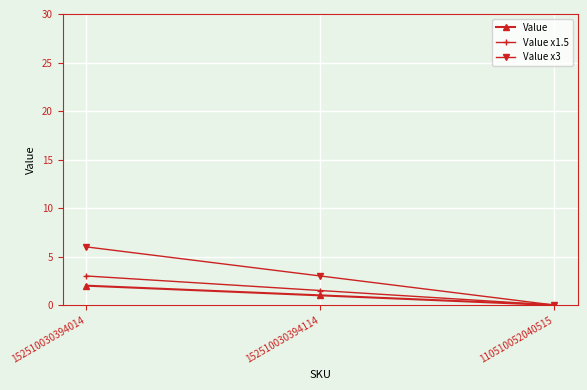

Count the Value values in the range 0 to 2.

3